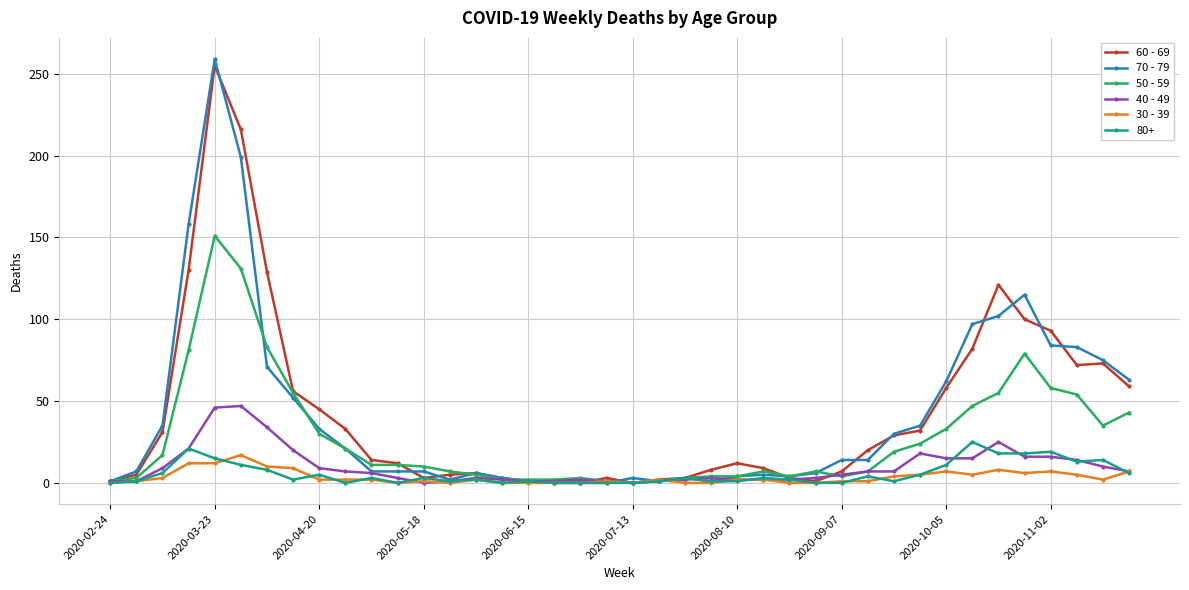

Count the number of categories in the chart.

40